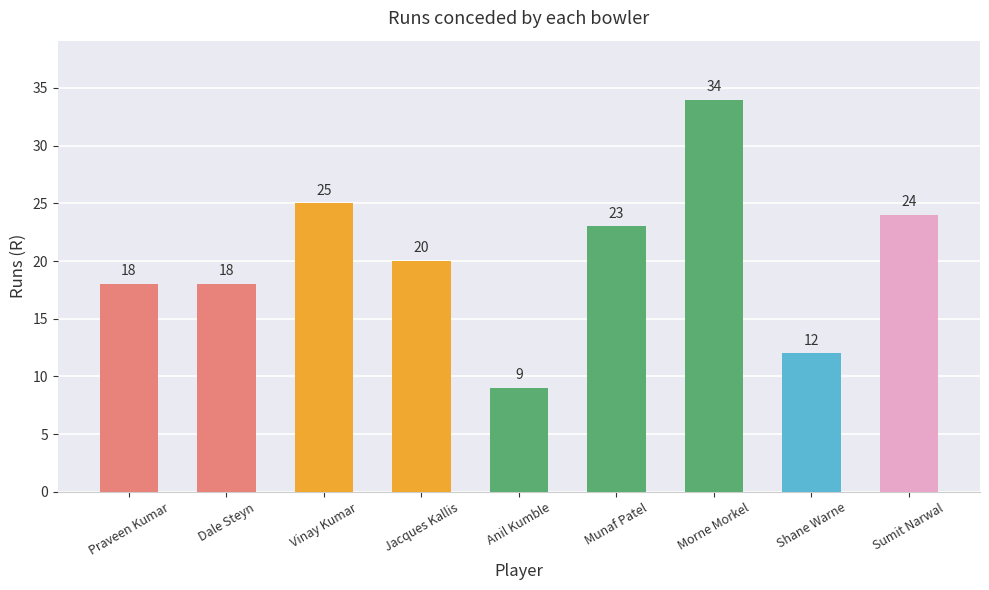

What is the ratio of the value at Dale Steyn to the value at Praveen Kumar?

1.0